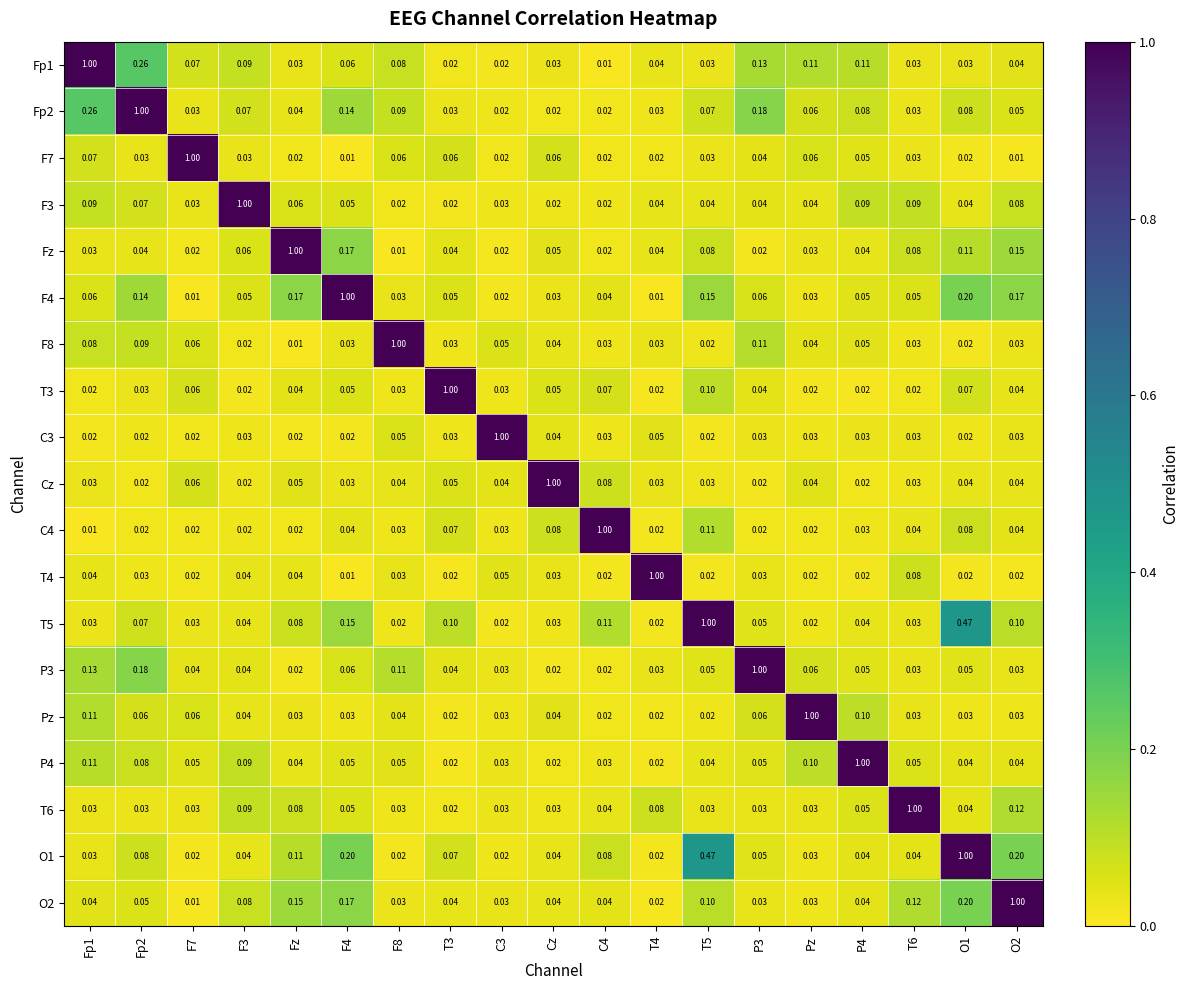

Is the value of T4 at P4 greater than the value of Fp1 at F3?

No